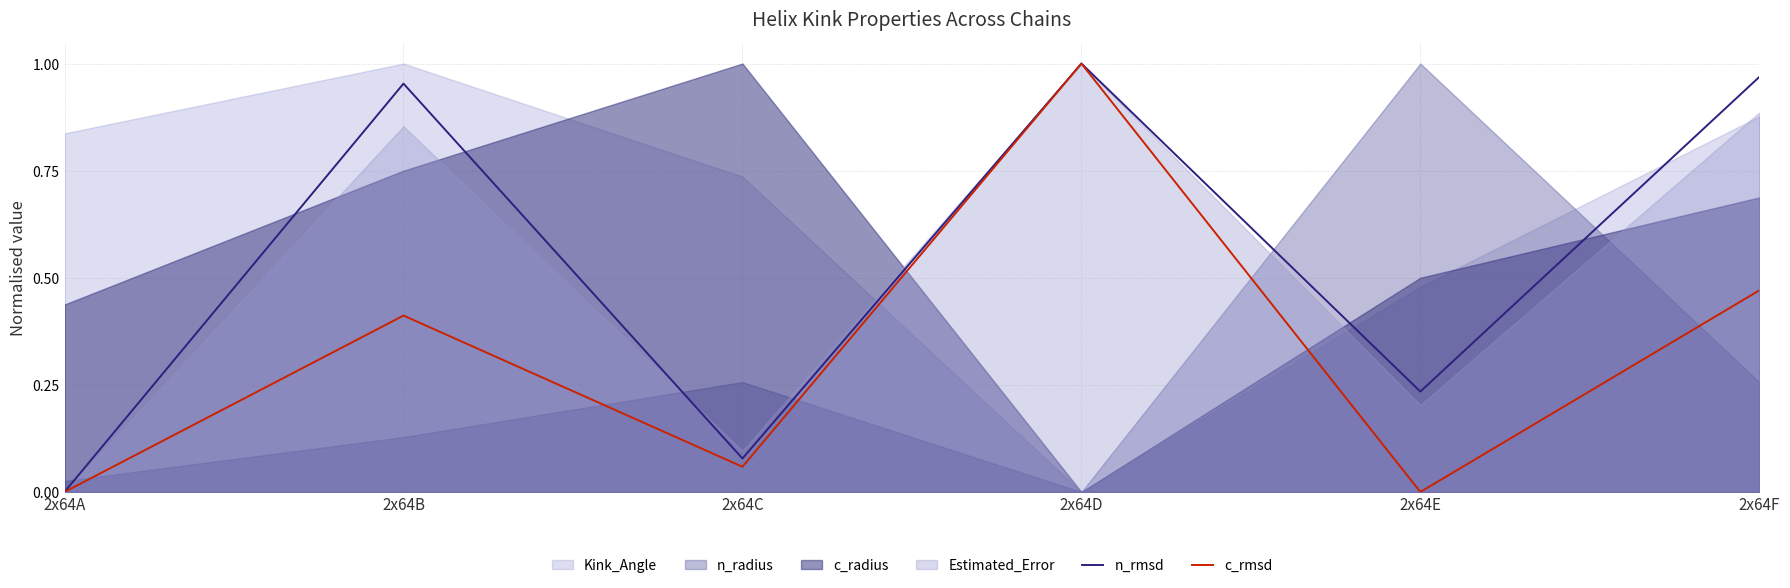

Which has a higher value, 2x64F or 2x64C?

2x64F